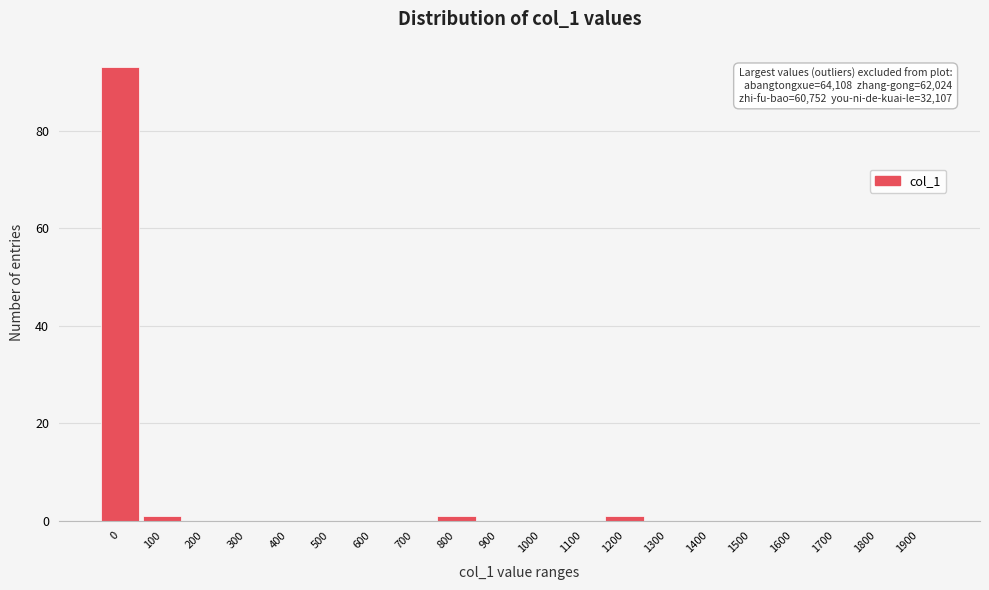

Reading left to right, what are all the values shown in this chart?

0=93	100=1	200=0	300=0	400=0	500=0	600=0	700=0	800=1	900=0	1000=0	1100=0	1200=1	1300=0	1400=0	1500=0	1600=0	1700=0	1800=0	1900=0